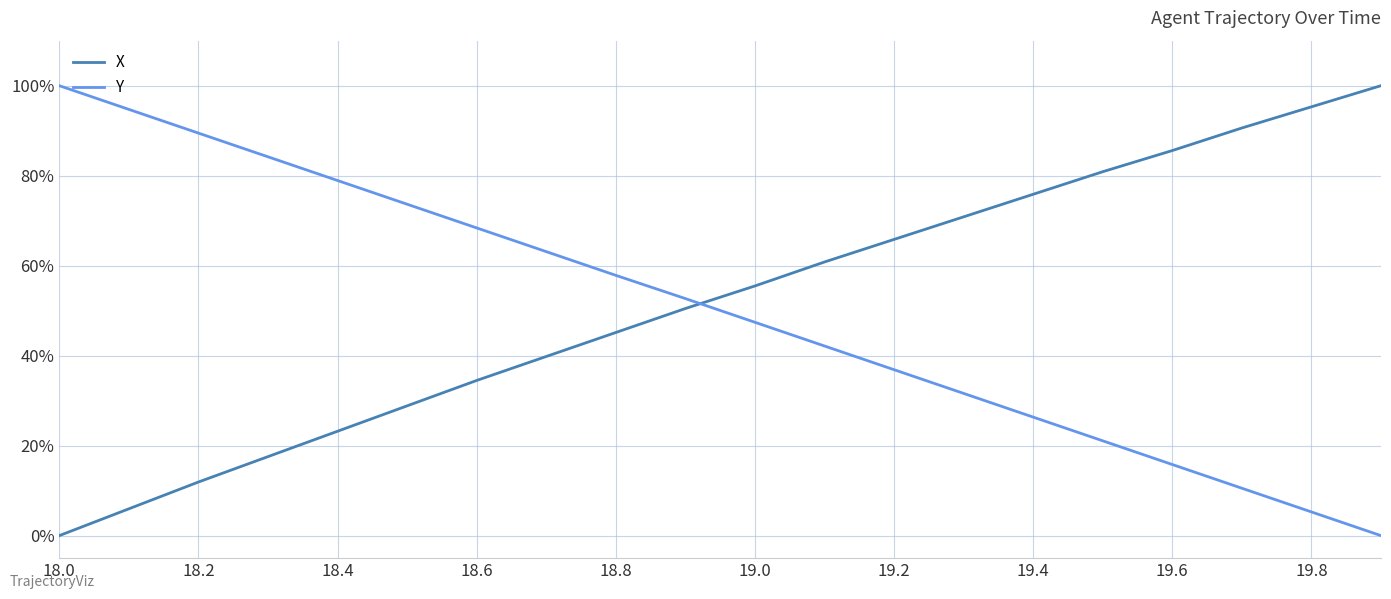

How many lines are shown in the chart?

2